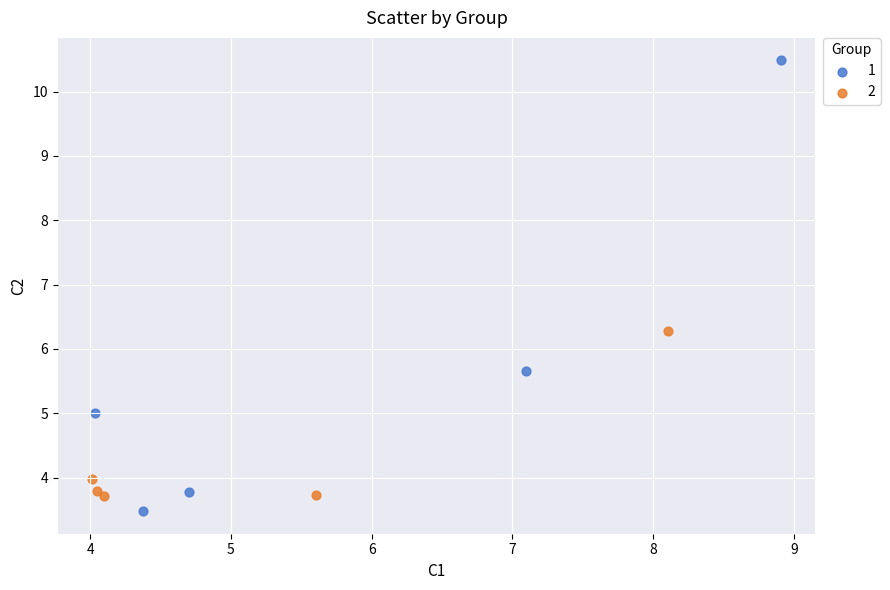

Which series has the largest Y range (max minus min)?

1